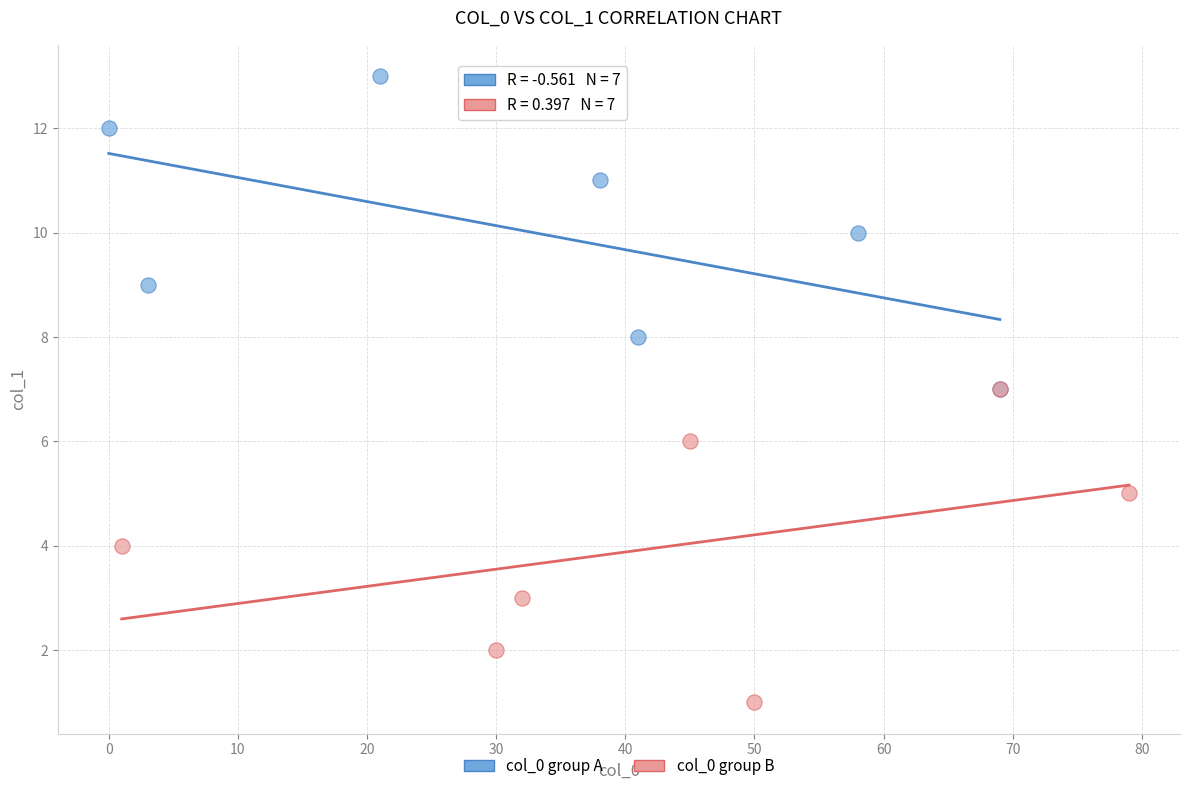

What are all the series names shown in the legend?

col_0 group A, col_0 group B